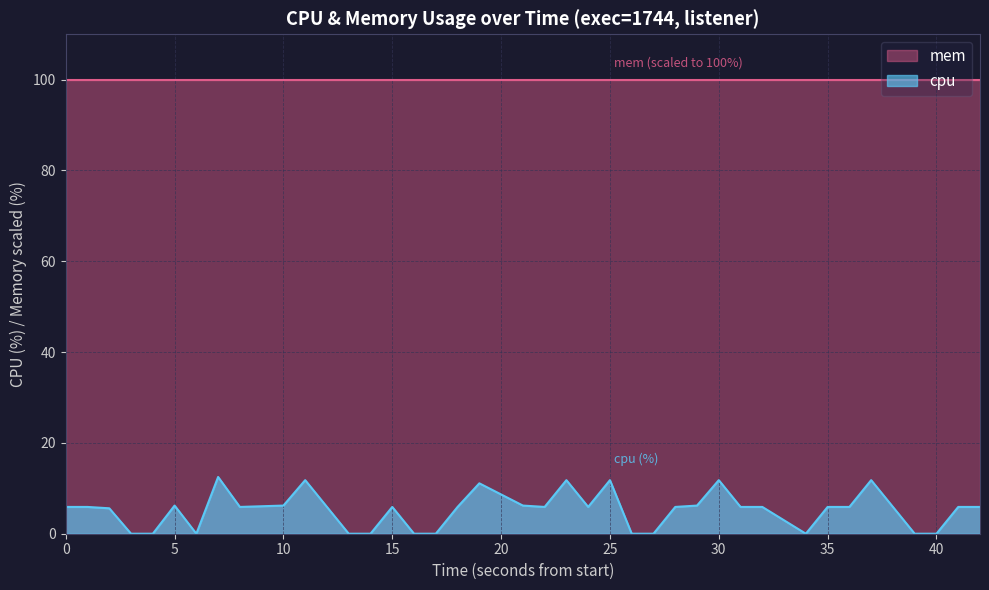

What is the difference between the maximum and minimum values in the cpu series?

12.5